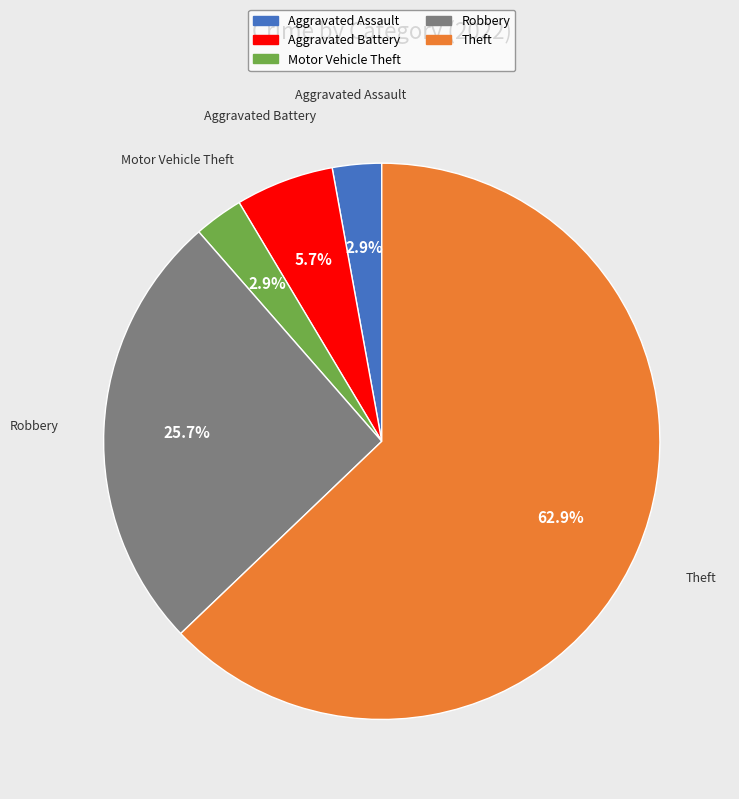

How many segments does this pie chart have?

5